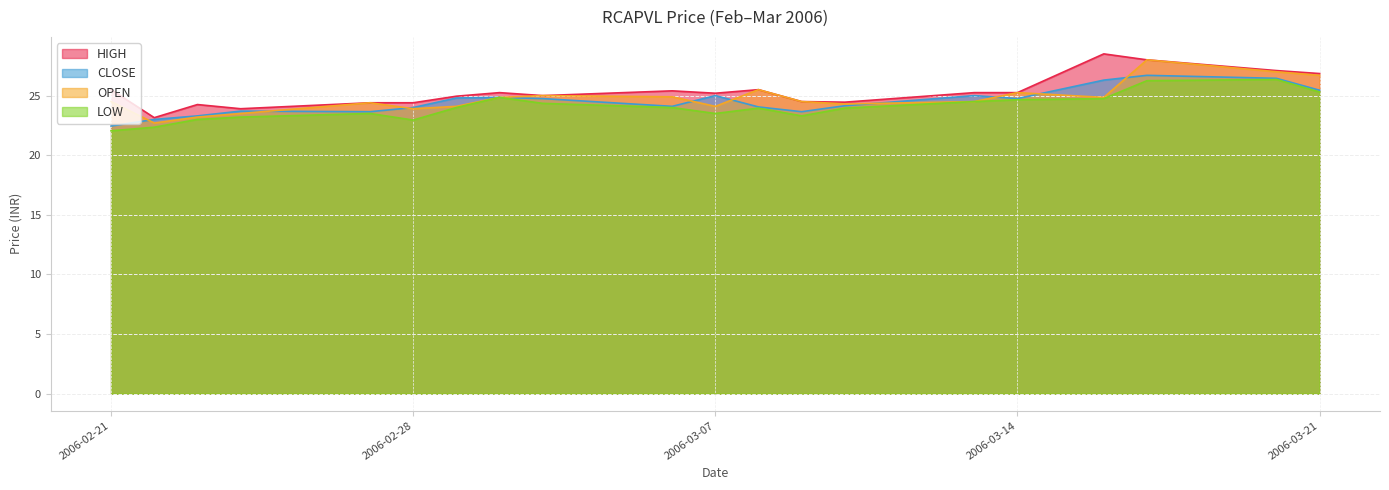

At how many categories does at least one series exceed 28?

1